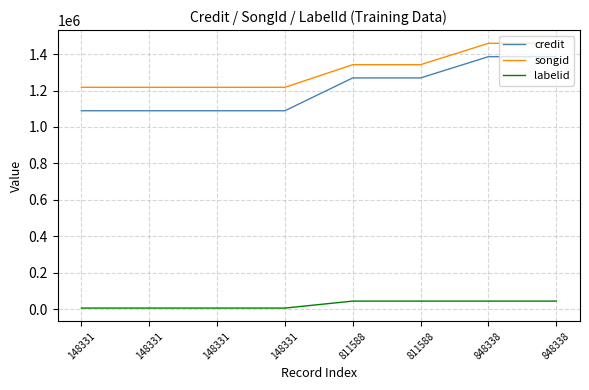

Reading left to right, transcribe all the data shown in this chart.

credit: 148331=1088939	148331=1088939	148331=1088939	148331=1088939	811588=1269043	811588=1269043	848338=1385707	848338=1385707
songid: 148331=1217523	148331=1217523	148331=1217523	148331=1217523	811588=1341727	811588=1341727	848338=1458958	848338=1458958
labelid: 148331=5949	148331=5949	148331=5949	148331=5949	811588=44253	811588=44253	848338=44253	848338=44253